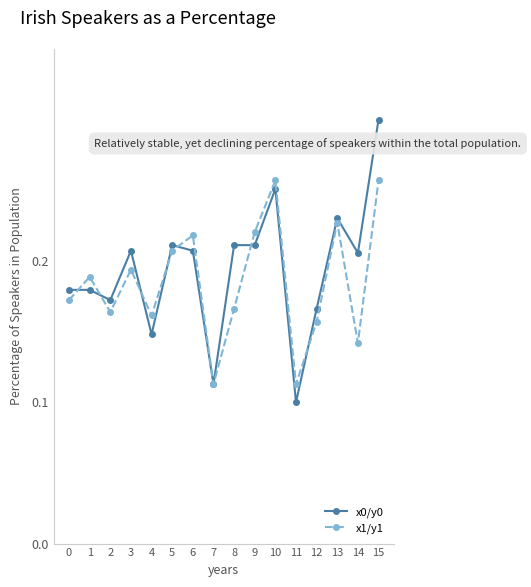

At how many categories does at least one series exceed 0?

16